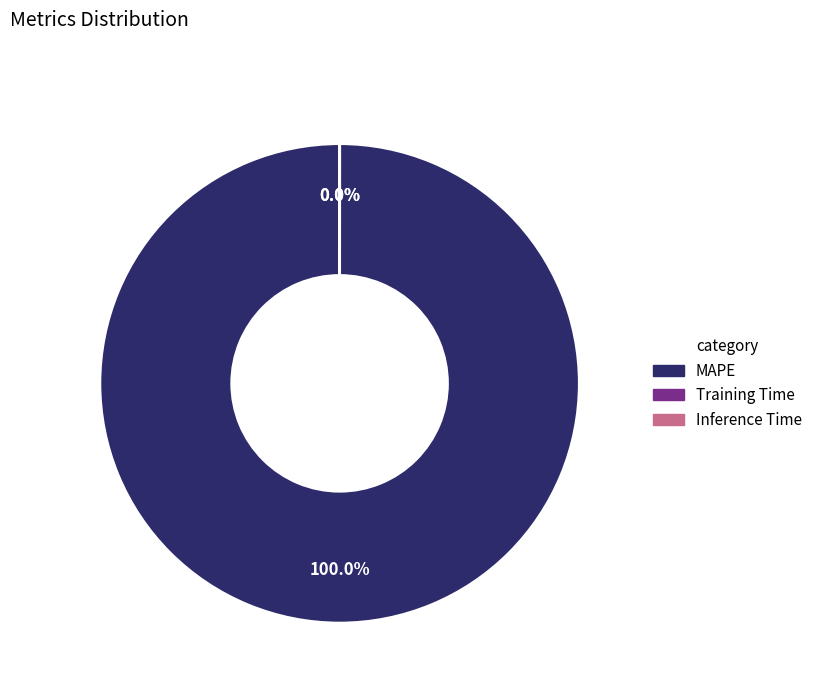

What is the change in value from MAPE to Training Time?

-125.4